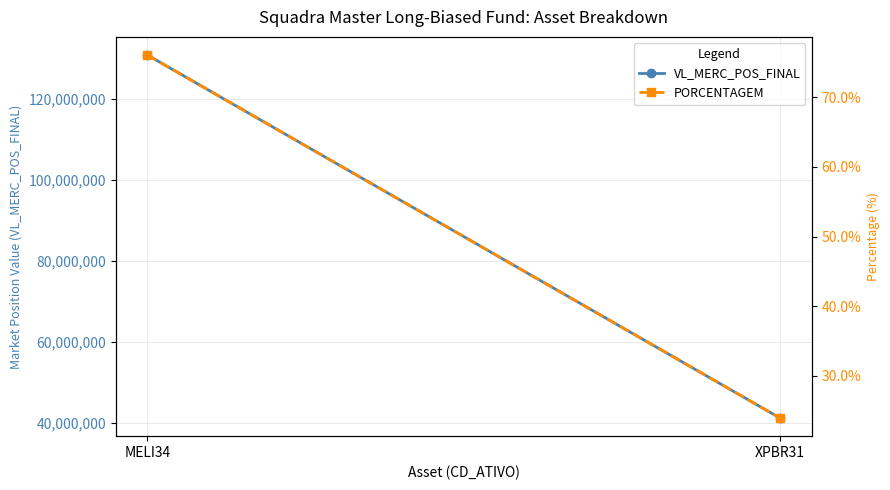

What position from the right is XPBR31?

1